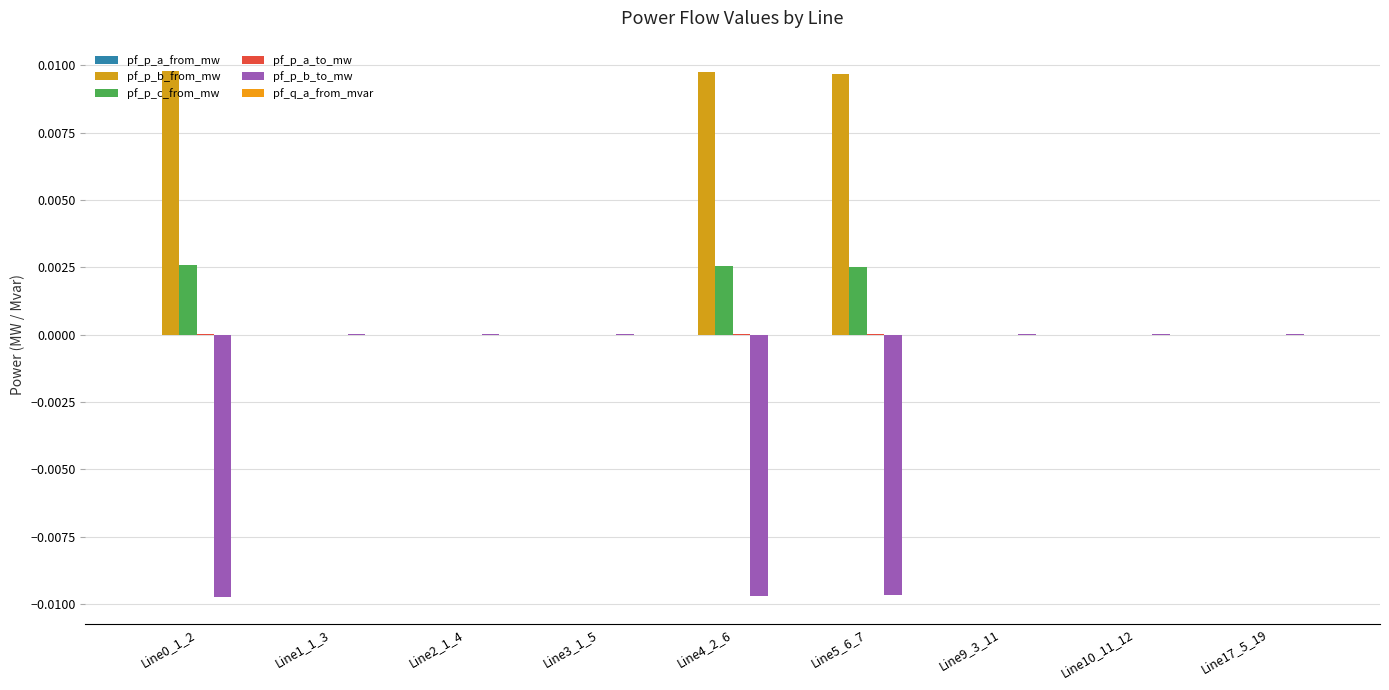

Is it true that pf_p_b_from_mw equals 0.0 at Line4_2_6?

True